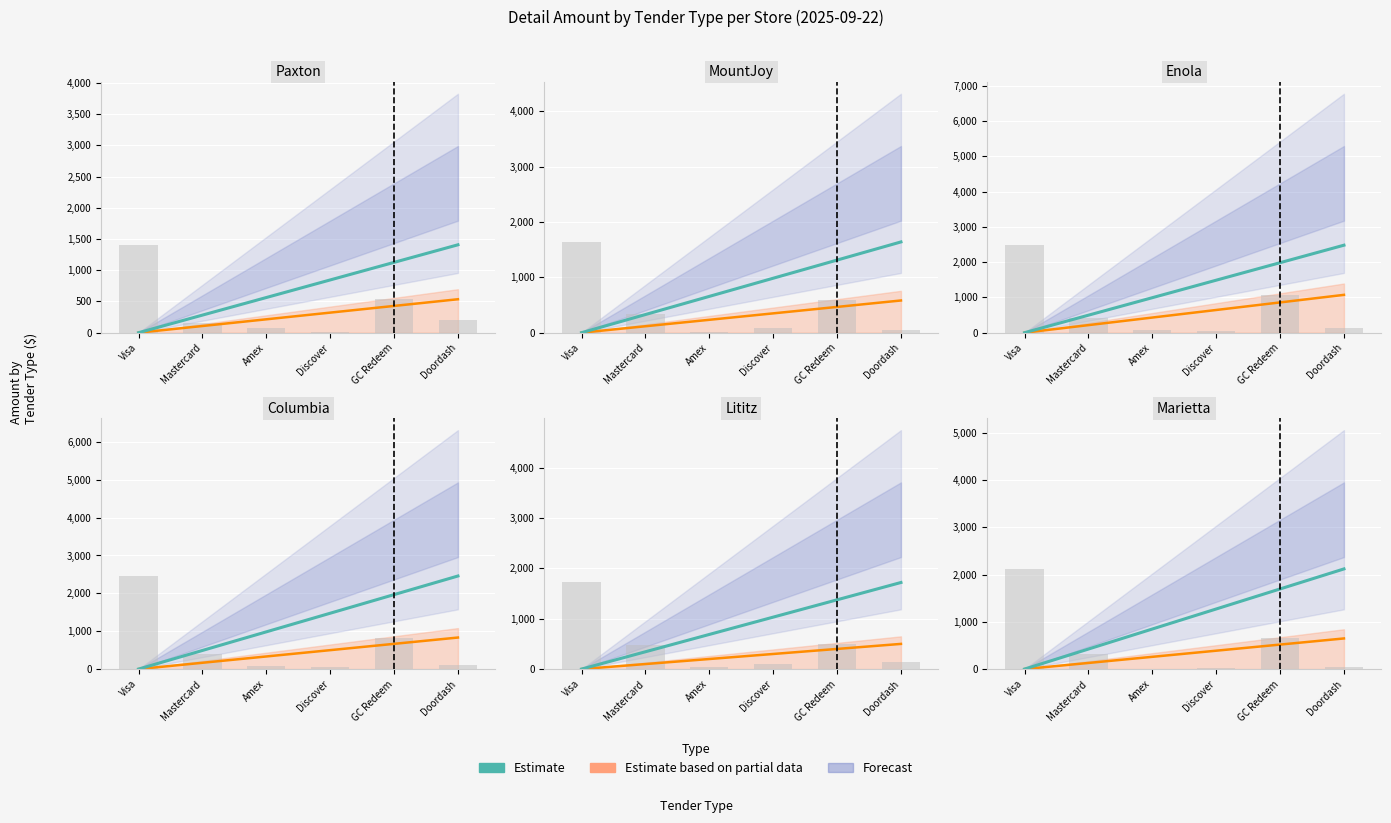

What is the sum of all values?

6357.9